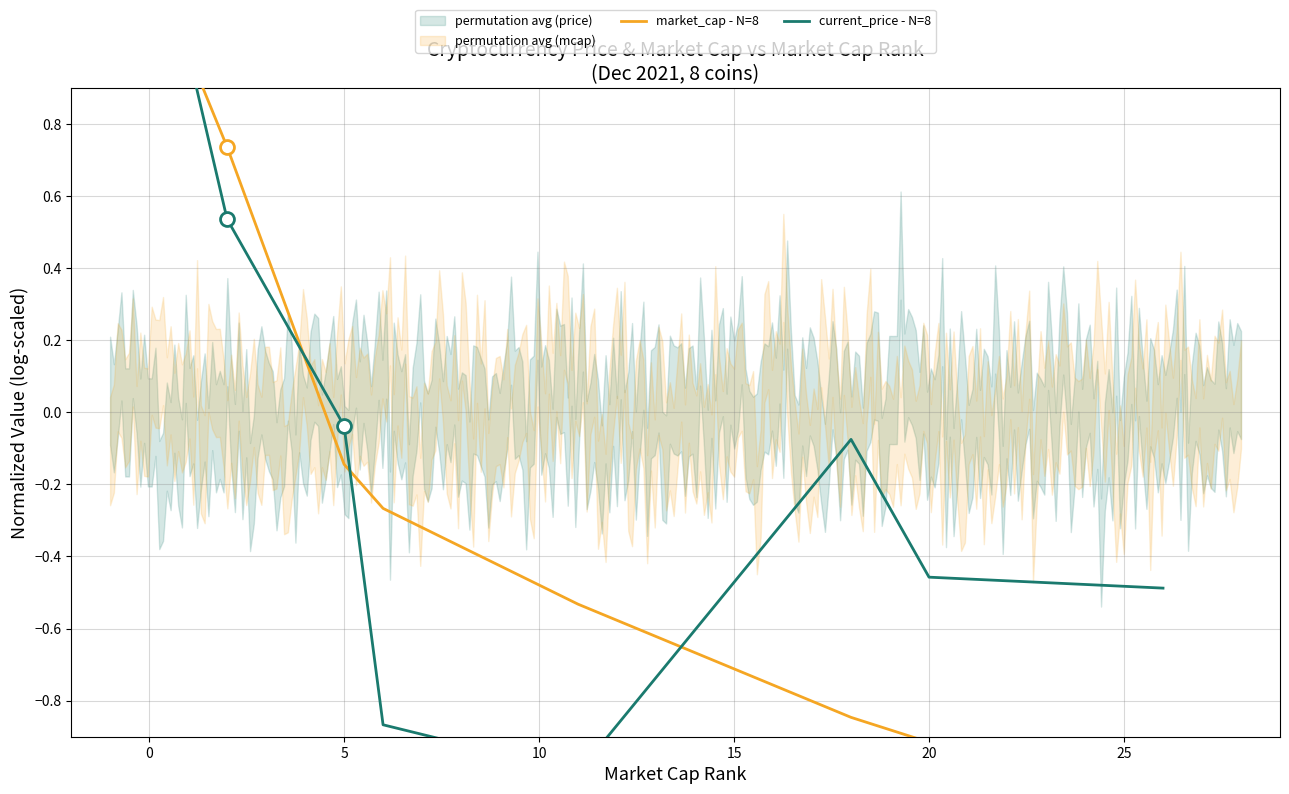

List the series in order of their overall mean, lowest first.

market_cap - N=8, current_price - N=8